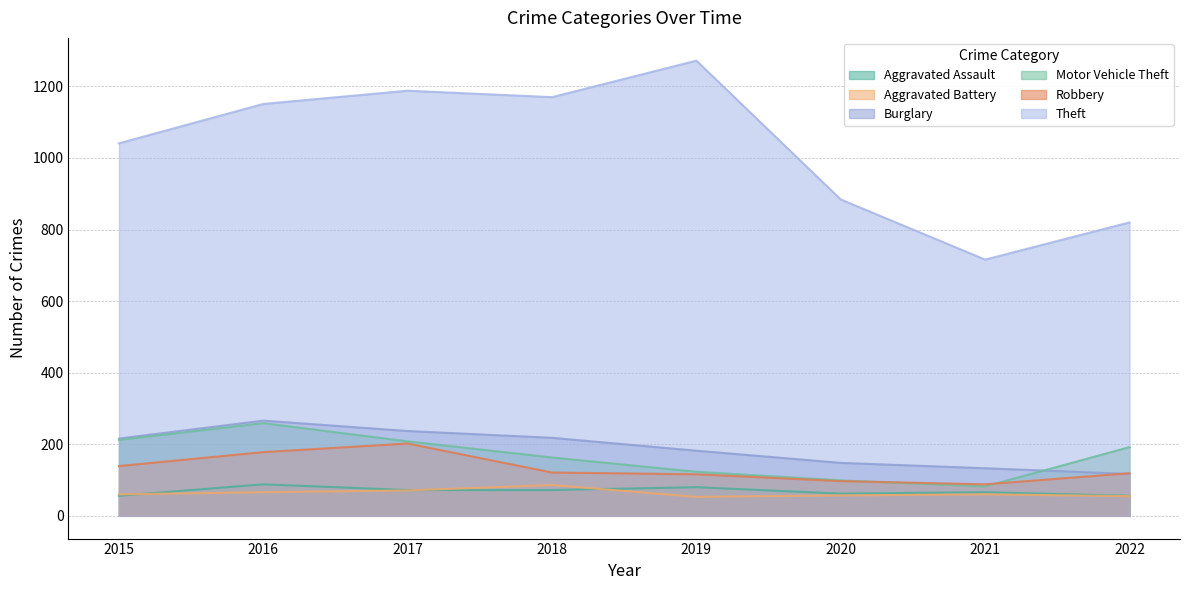

Reading left to right, extract all data points from this chart.

Aggravated Assault: 56	88	72	72	80	62	66	56
Aggravated Battery: 60	66	71	86	53	57	60	55
Burglary: 216	266	237	218	182	148	133	117
Motor Vehicle Theft: 212	259	208	163	123	99	82	192
Robbery: 139	178	202	121	116	97	88	119
Theft: 1041	1151	1188	1170	1272	884	716	820